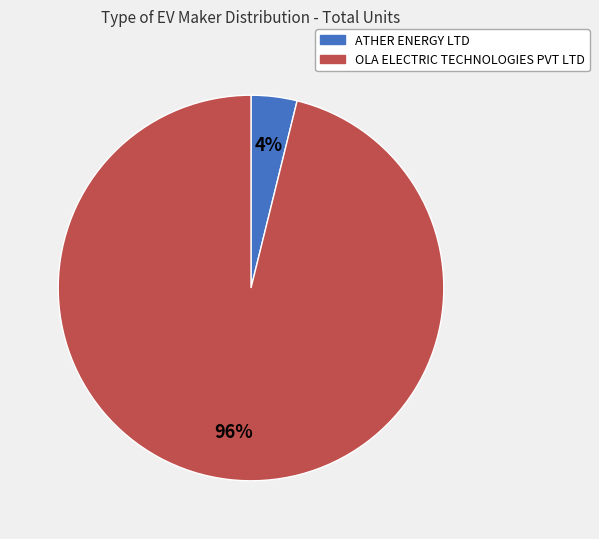

Which category accounts for the majority?

OLA ELECTRIC TECHNOLOGIES PVT LTD